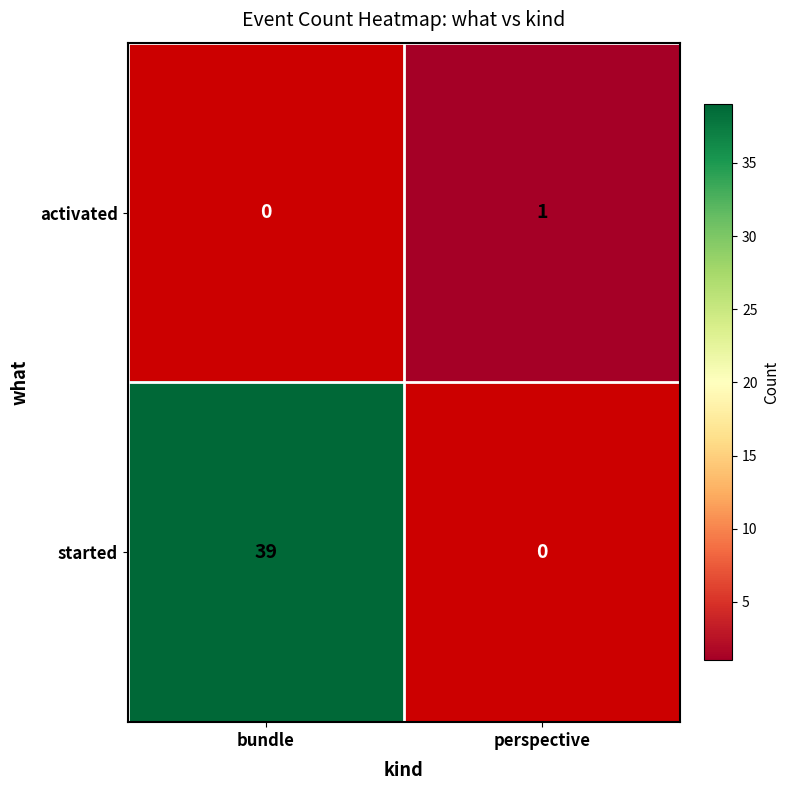

True or false: activated has a value of 0 at perspective.

False